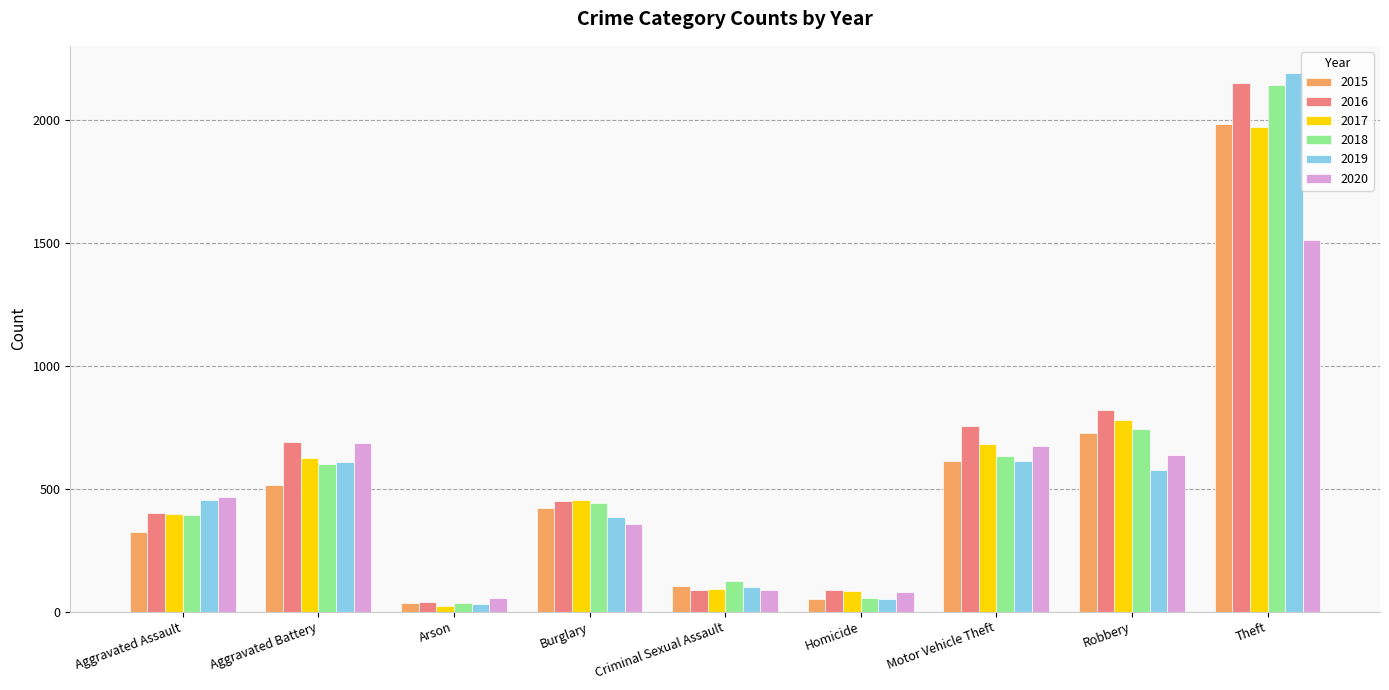

What is the difference between the maximum and minimum values in the 2020 series?

1457